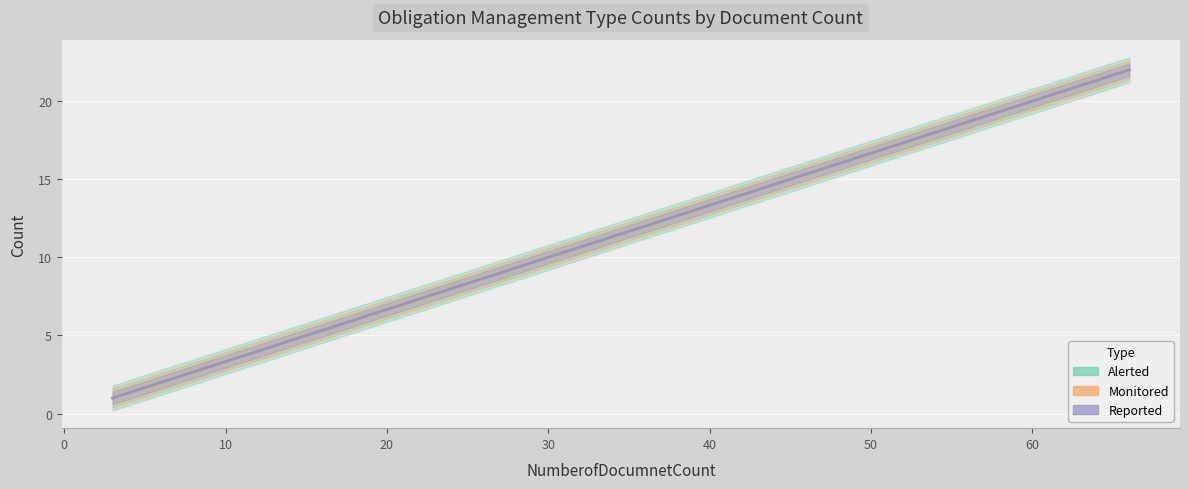

What is the difference between the ObligationManagementType_ReportedCount values at 33 and 57?

8